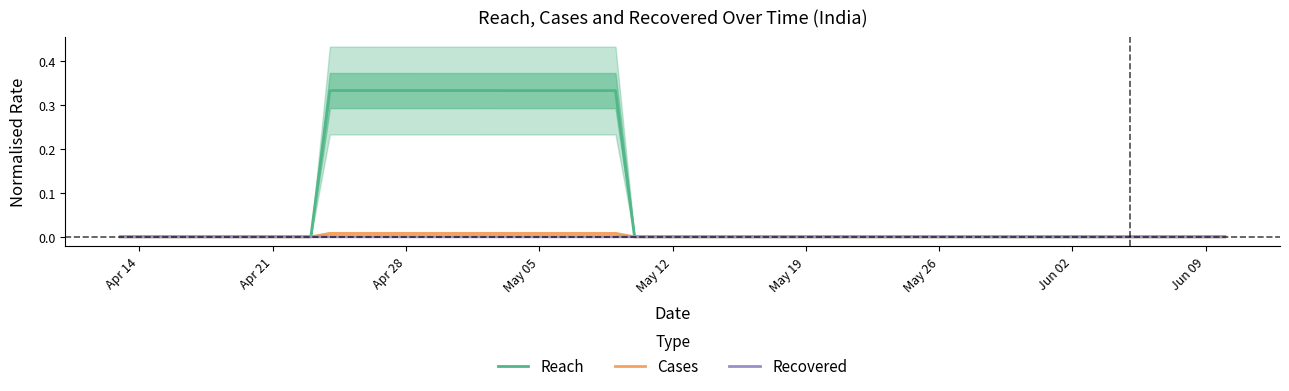

In Recovered, how many points are higher than both neighbors (excluding endpoints)?

1